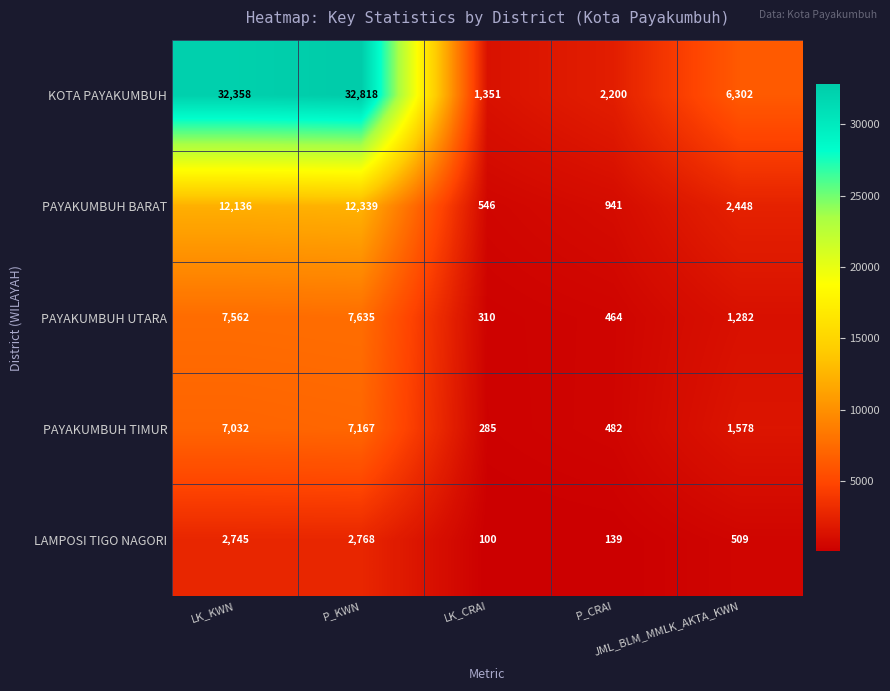

Rank the series by their maximum value, from highest to lowest.

KOTA PAYAKUMBUH, PAYAKUMBUH BARAT, PAYAKUMBUH UTARA, PAYAKUMBUH TIMUR, LAMPOSI TIGO NAGORI